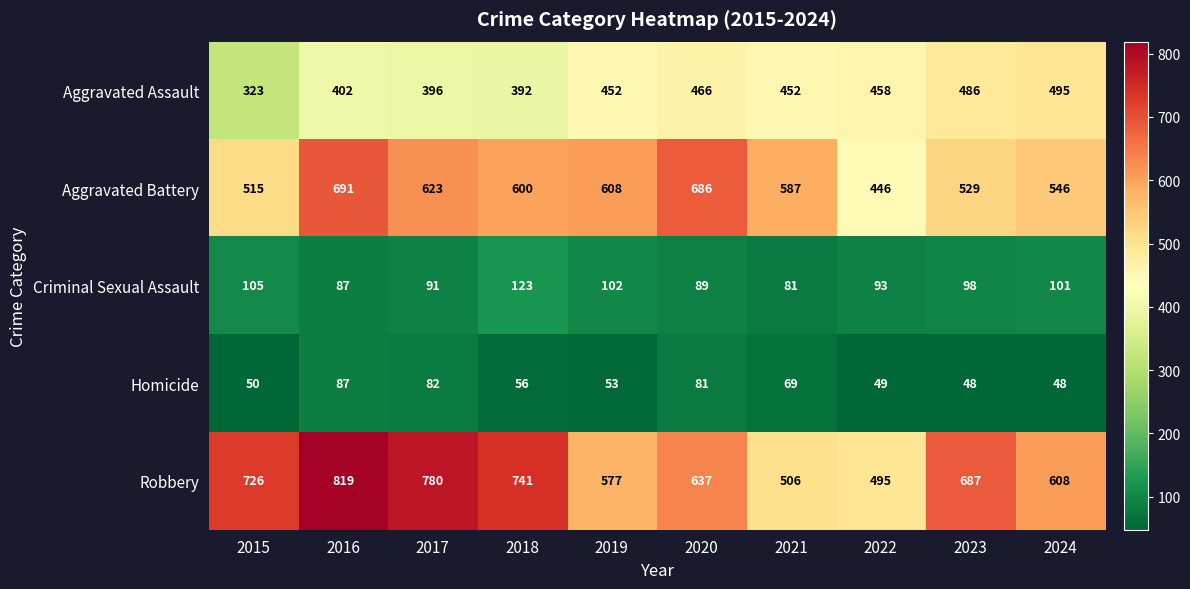

What is the average value of the Criminal Sexual Assault series?

97